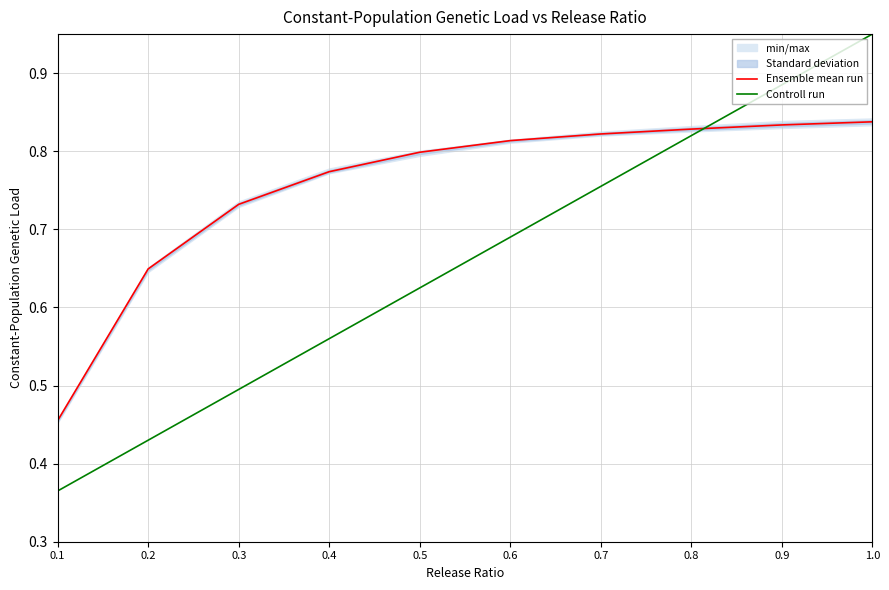

At how many categories does at least one series exceed 0?

10